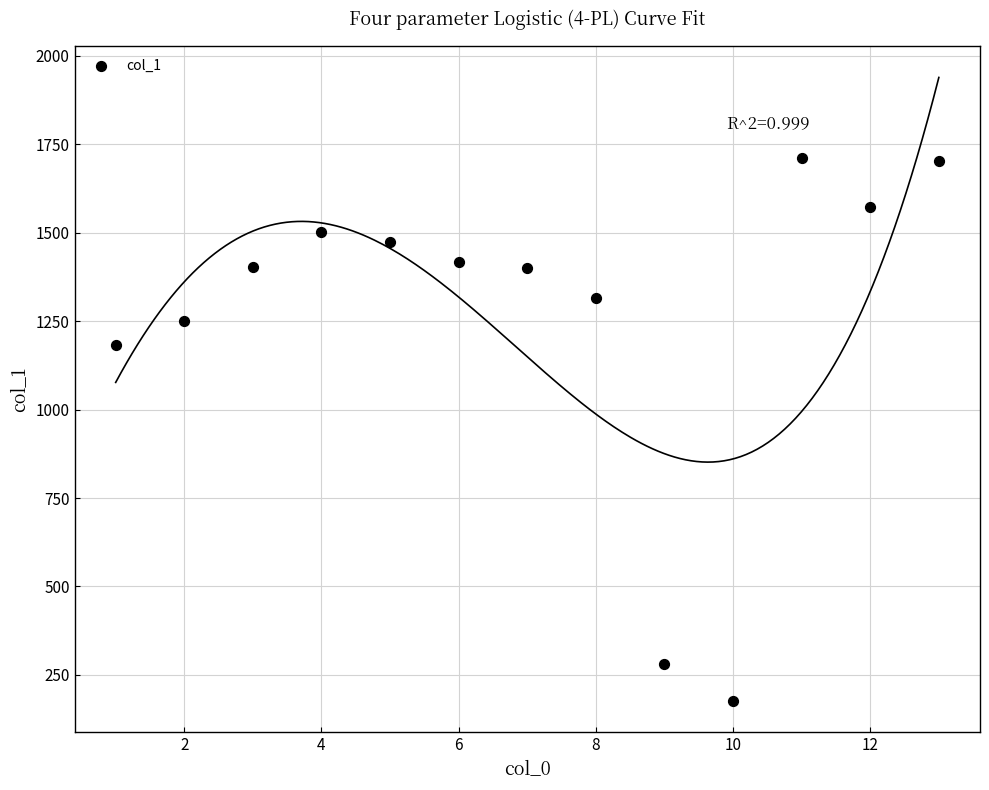

What is the range of Y values (max minus min)?

1534.4